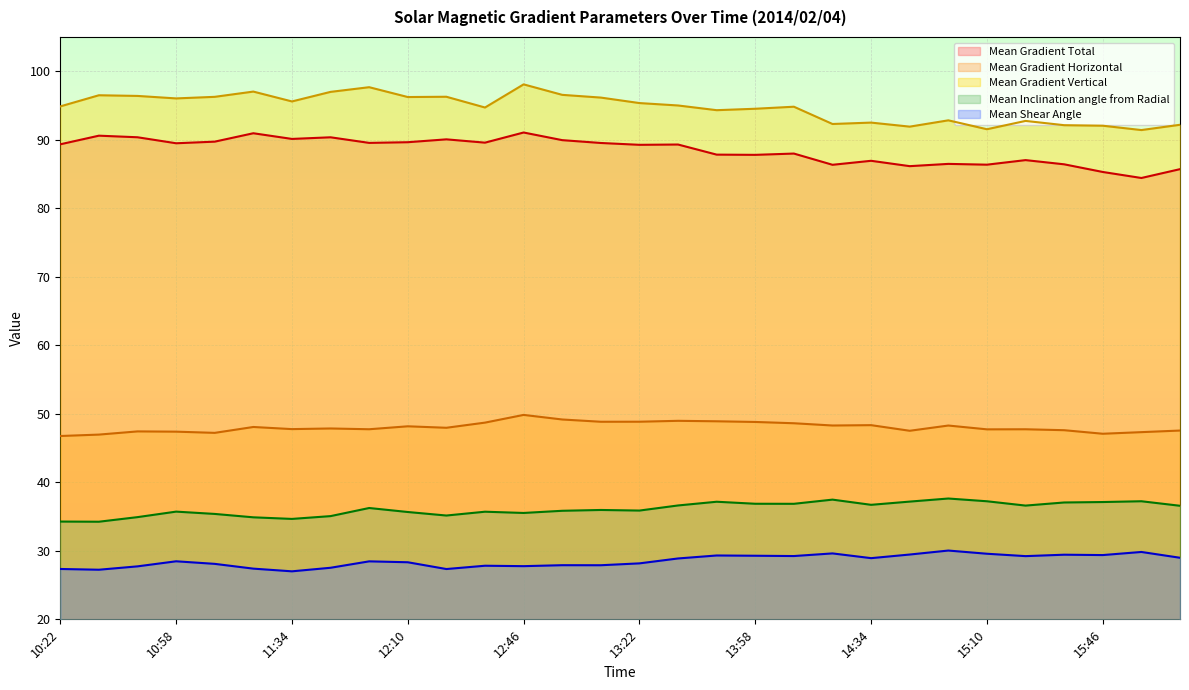

Which category has the highest value in the Mean Shear Angle series?

14:58